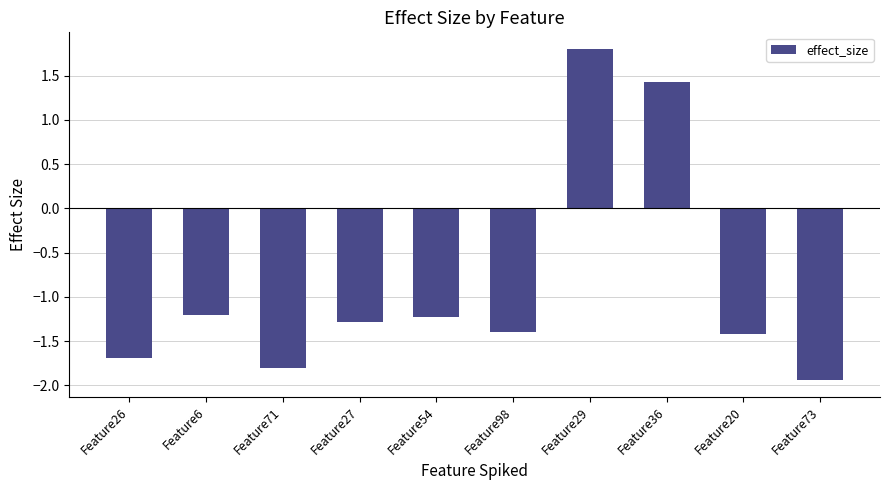

The chart shows a value of -0.9 at Feature98. True or false?

False